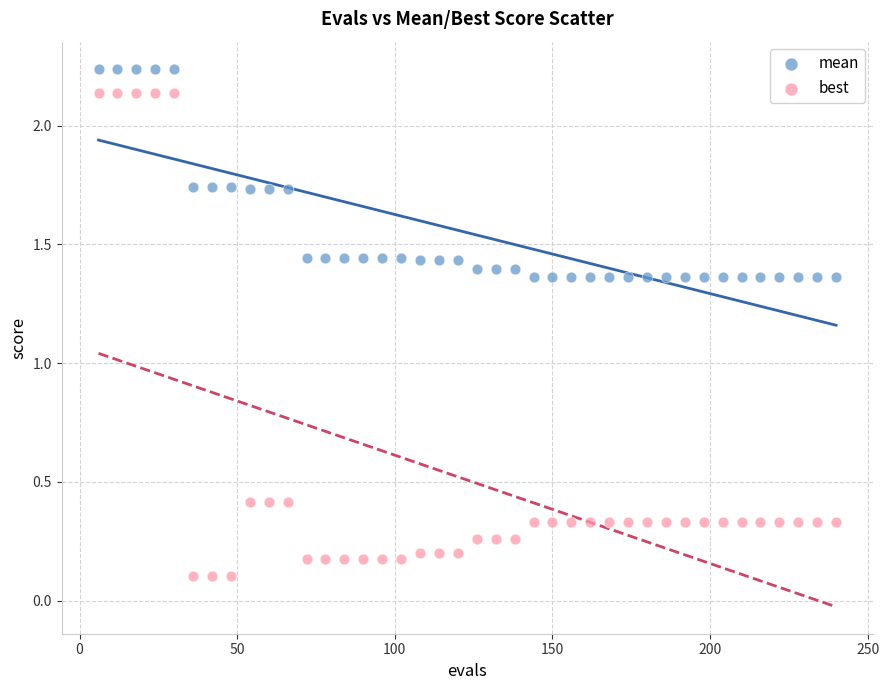

Which series contains the highest Y value?

mean